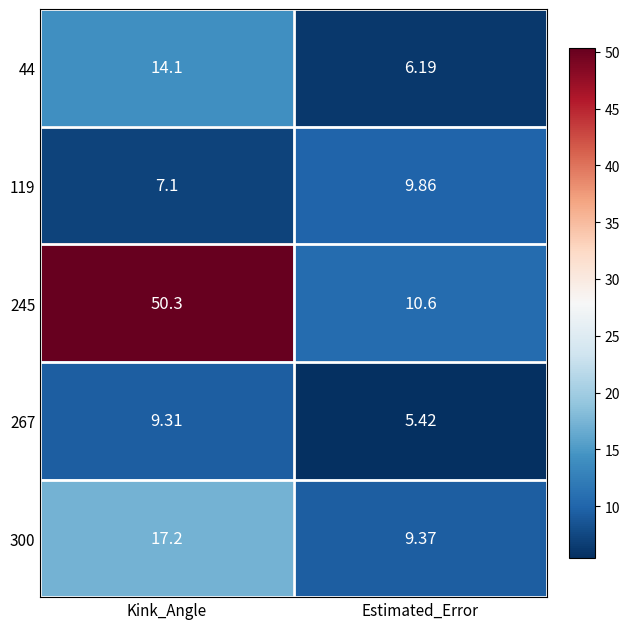

At which label is 245 closest to 30?

Estimated_Error